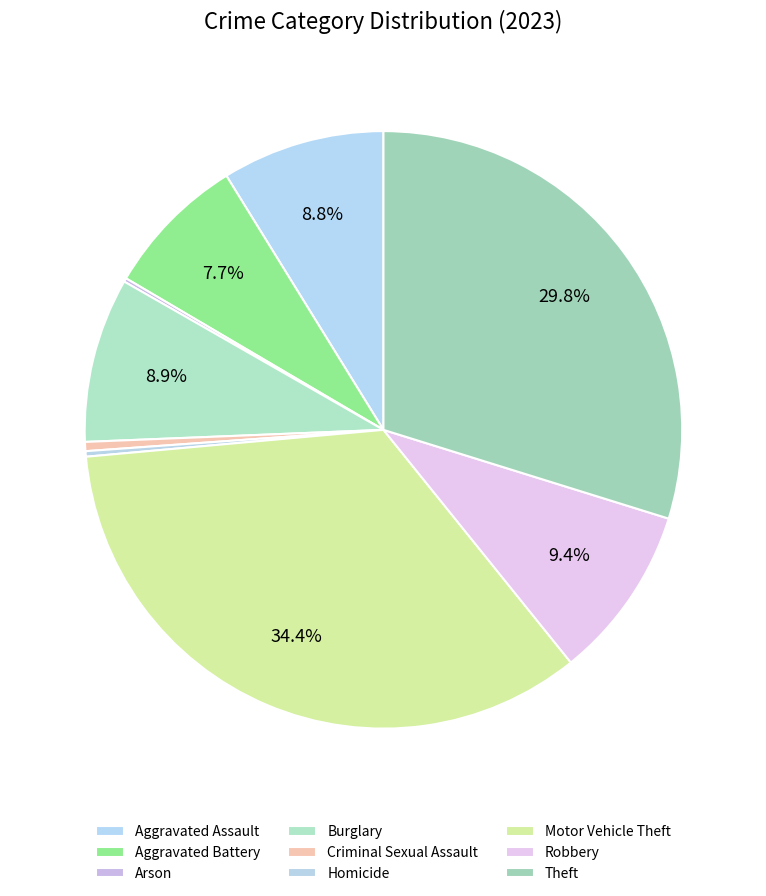

What is the change in value from Burglary to Theft?

+211